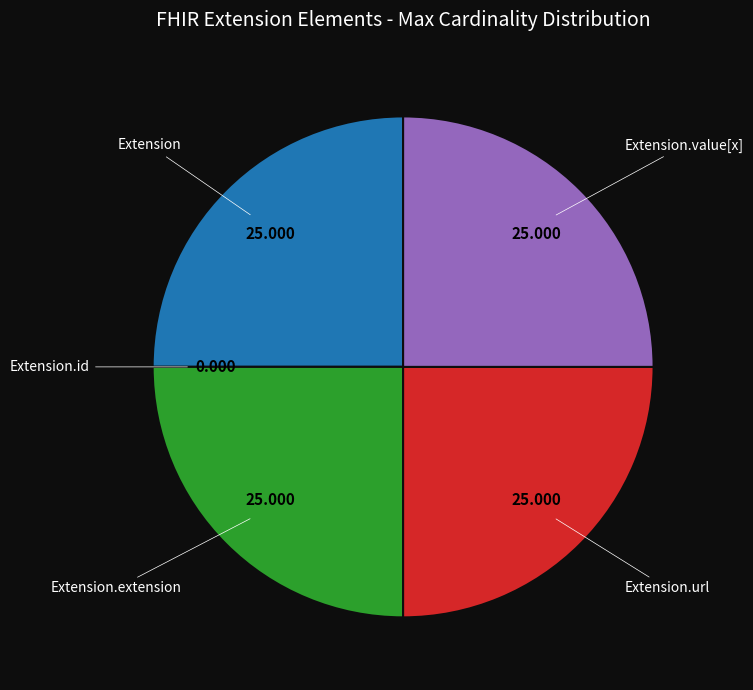

Is there any slice that represents more than half of the pie?

No